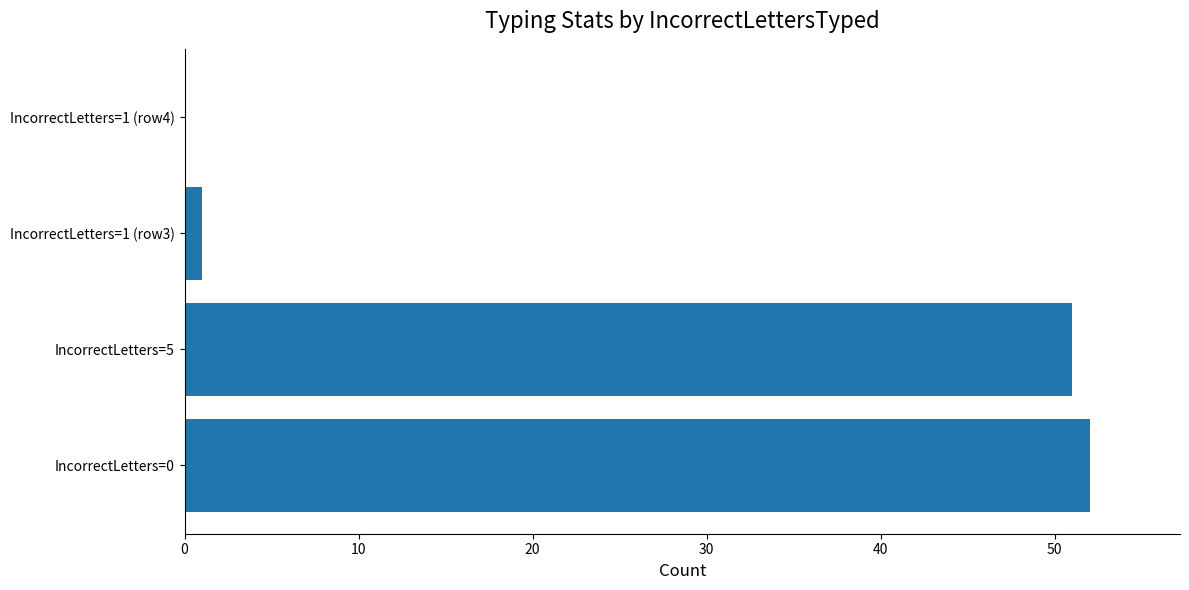

What is the maximum value shown in the chart?

52